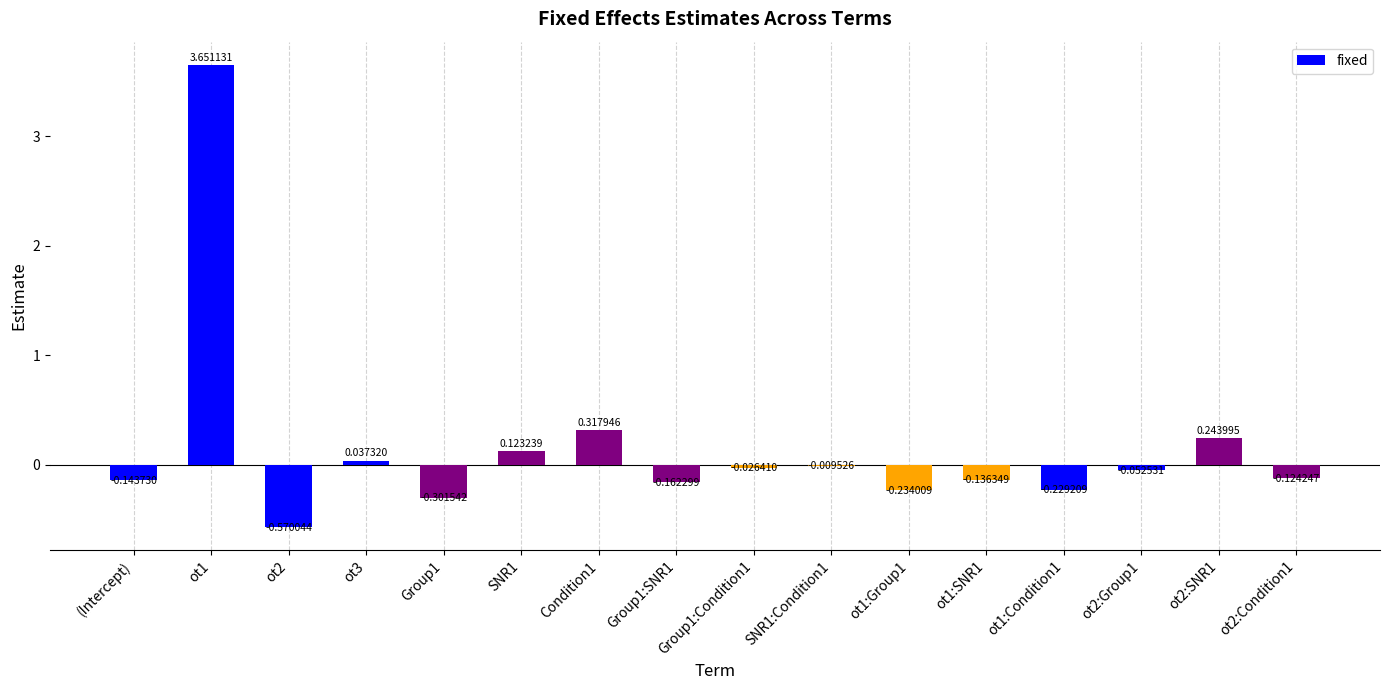

What is the sum of all values?

2.4